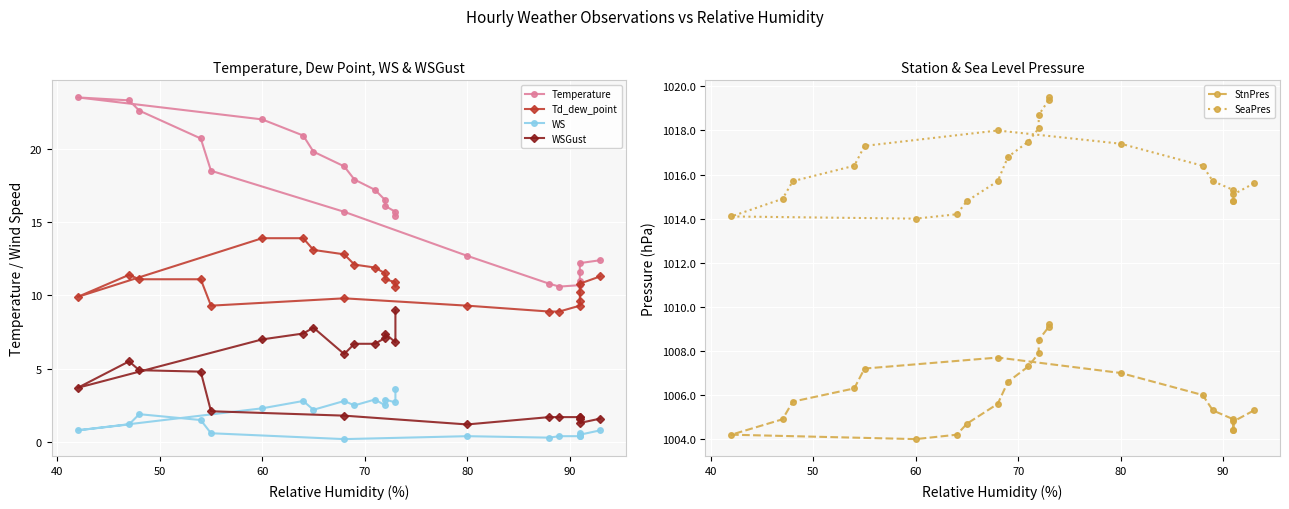

True or false: SeaPres and StnPres cross at least once.

False